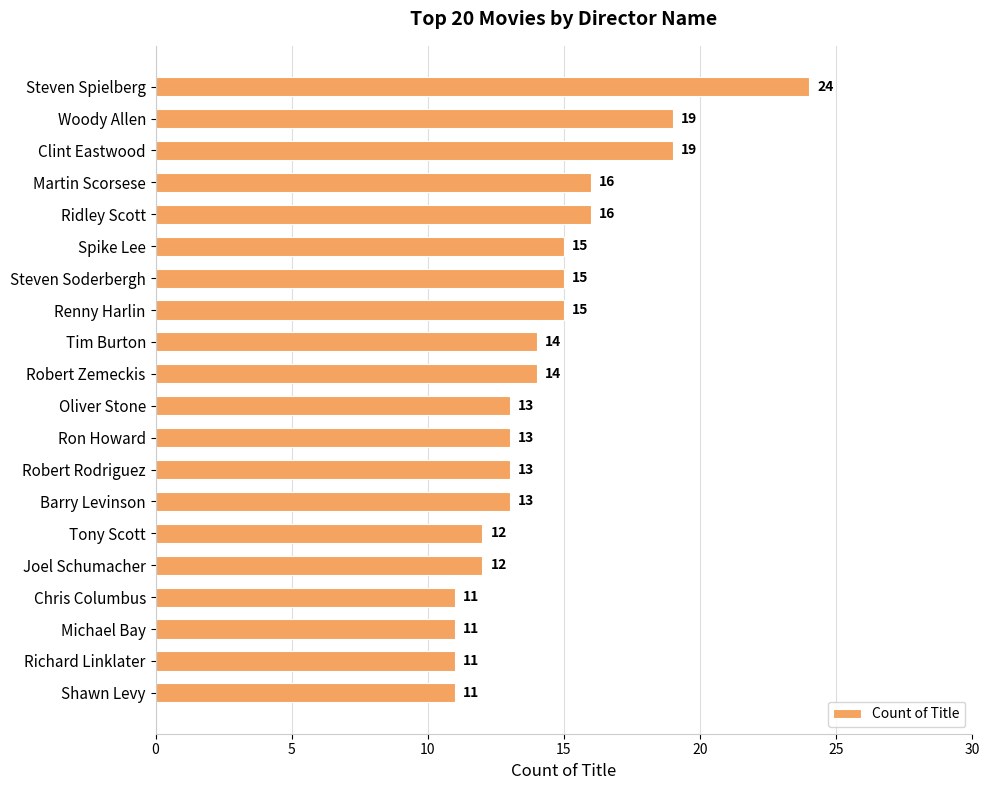

The value at Tim Burton is 18. True or false?

False